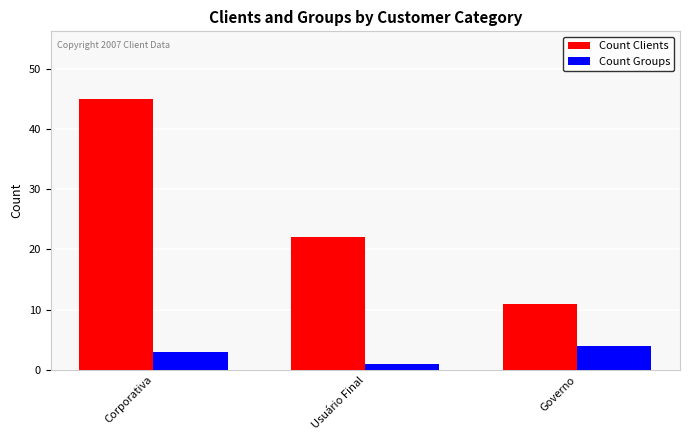

List the labels in order of Count Clients value, largest first.

Corporativa, Usuário Final, Governo